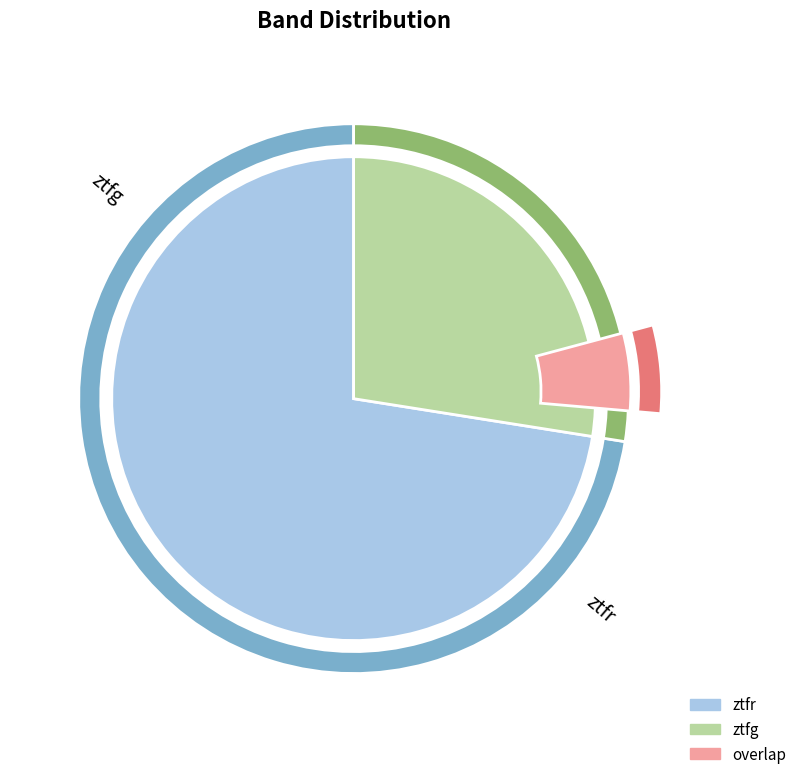

What is the change in value from ztfr to ztfg?

-18